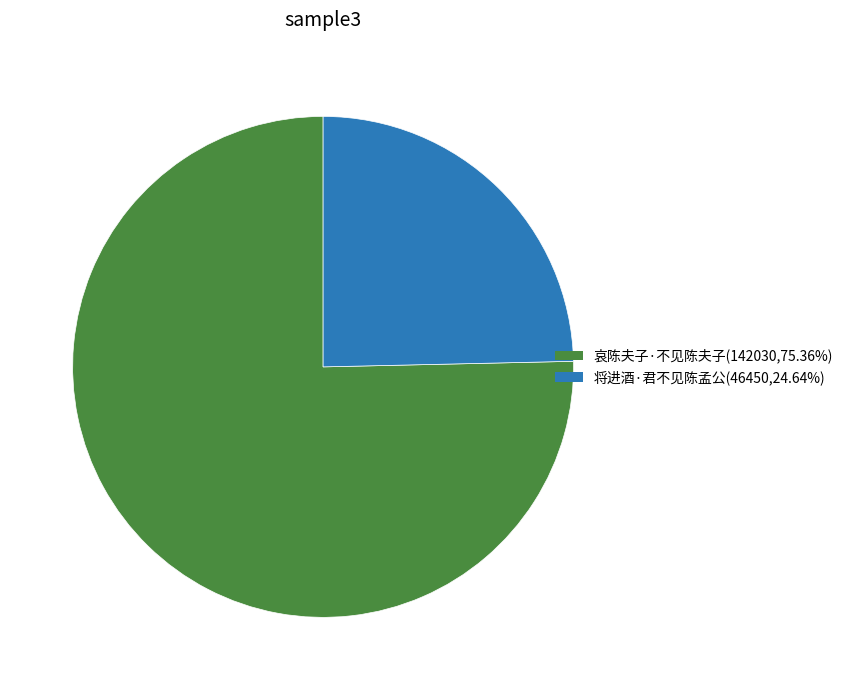

Which slice is the smallest?

将进酒·君不见陈孟公